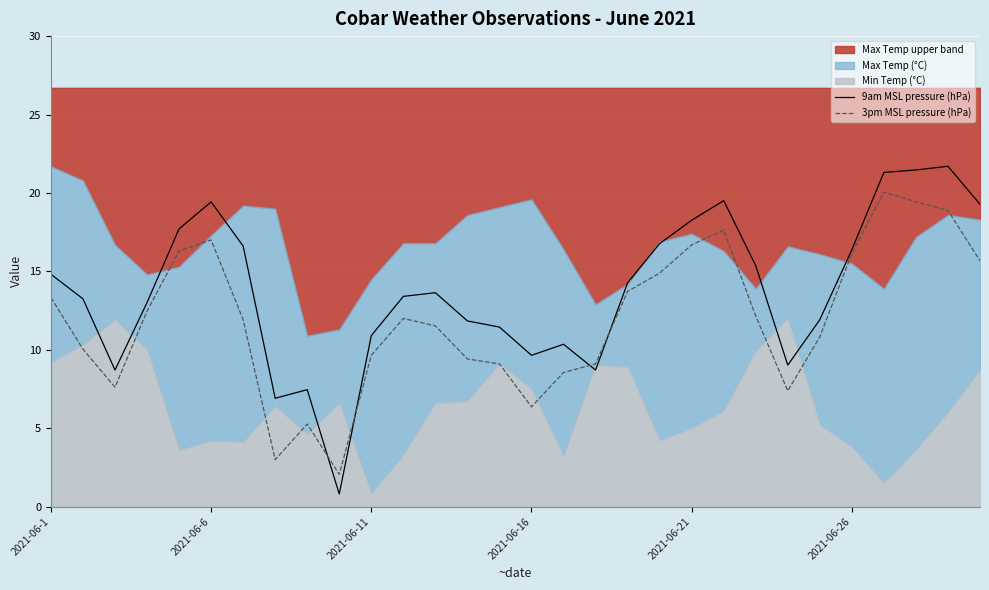

What is the greatest value displayed?

21.7